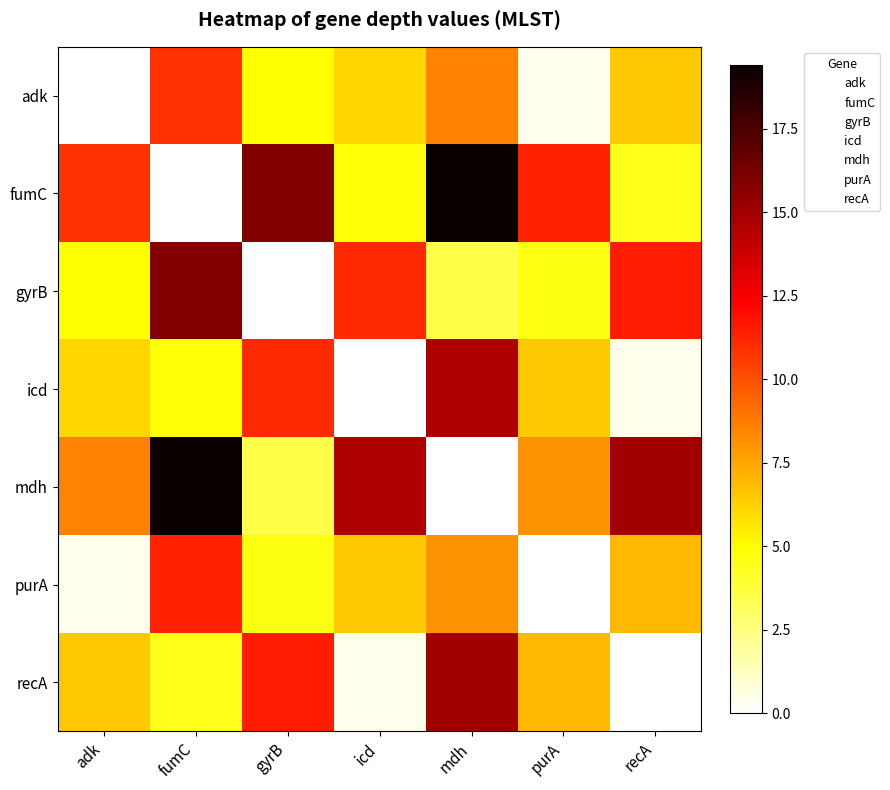

At which category is the sum across all series the highest?

mdh